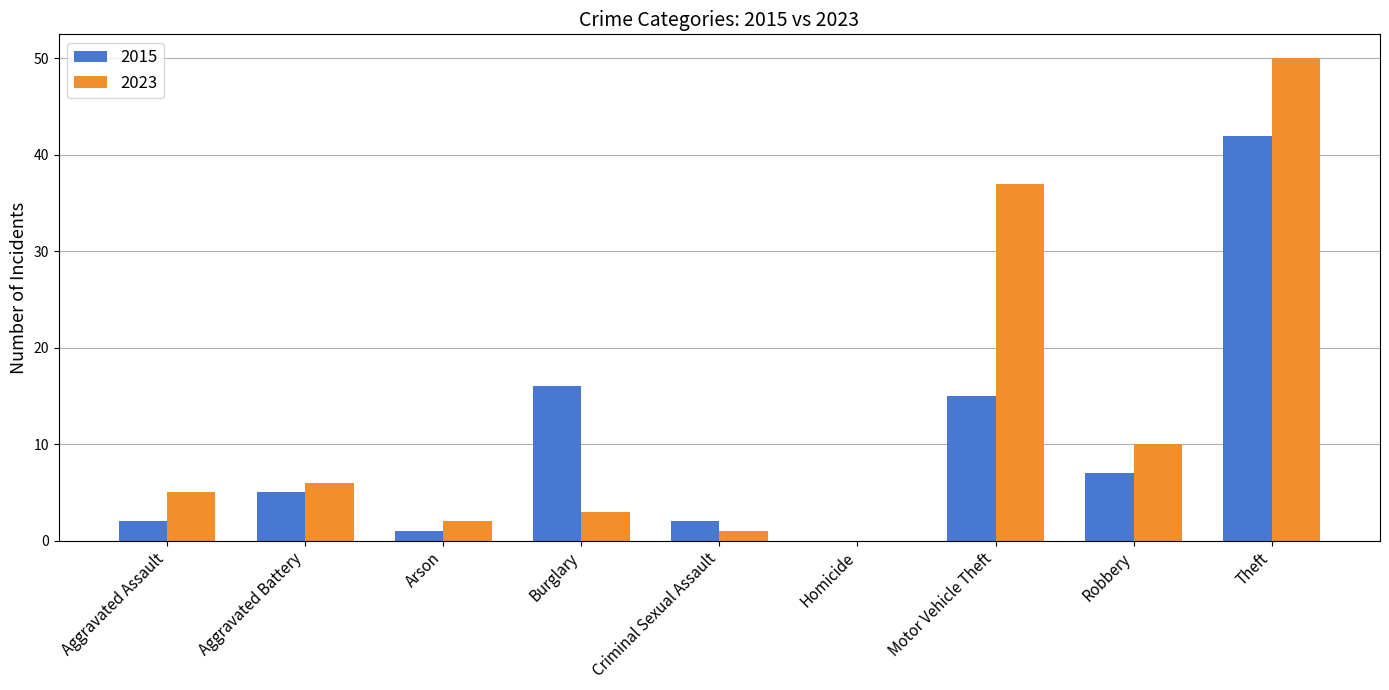

The value of 2015 at Theft is 42. True or false?

True